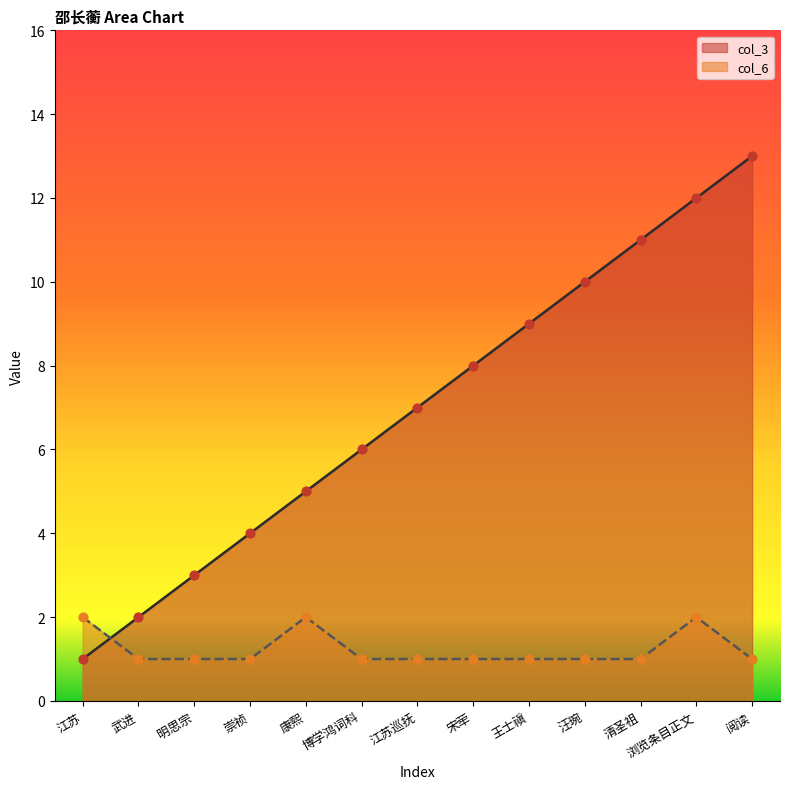

Which series has the largest total across all categories?

col_3